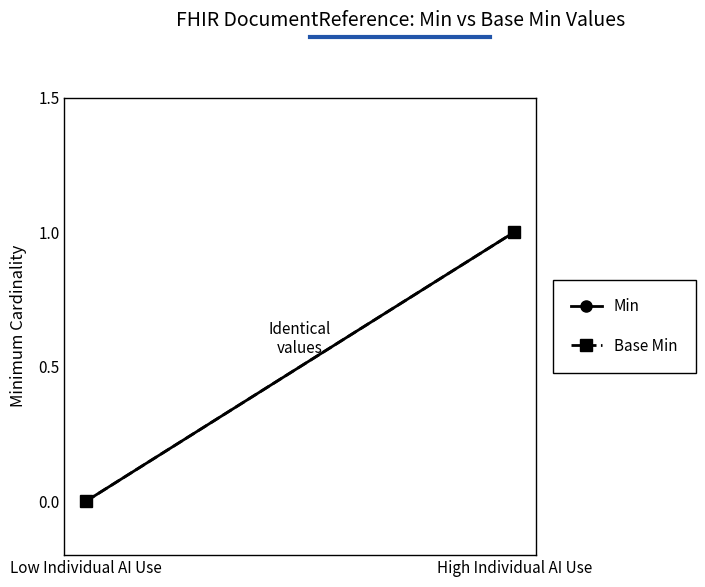

Does the chart have visible grid lines?

No